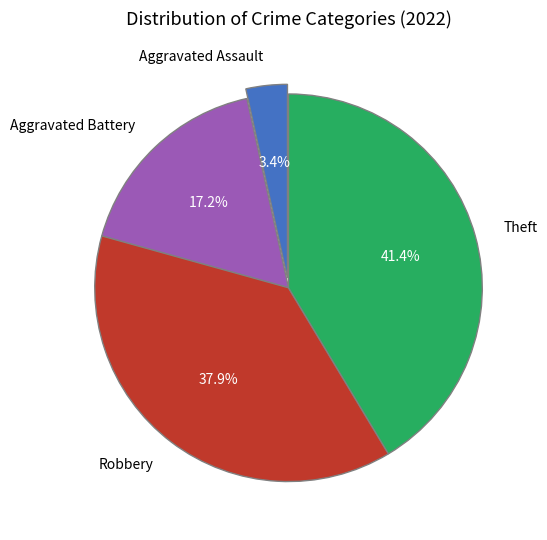

Which slice is the smallest?

Aggravated Assault